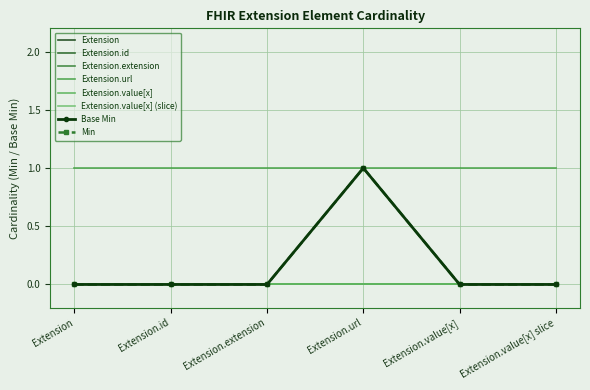

Where is Extension.value[x] (slice) nearest to the value 0?

Extension